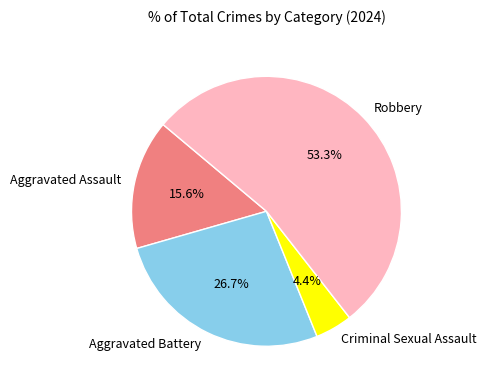

Is Aggravated Assault the majority of the pie?

No